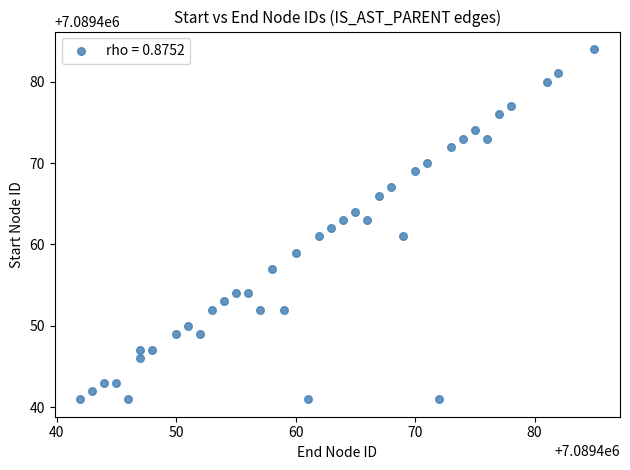

What is the range of Y values (max minus min)?

43